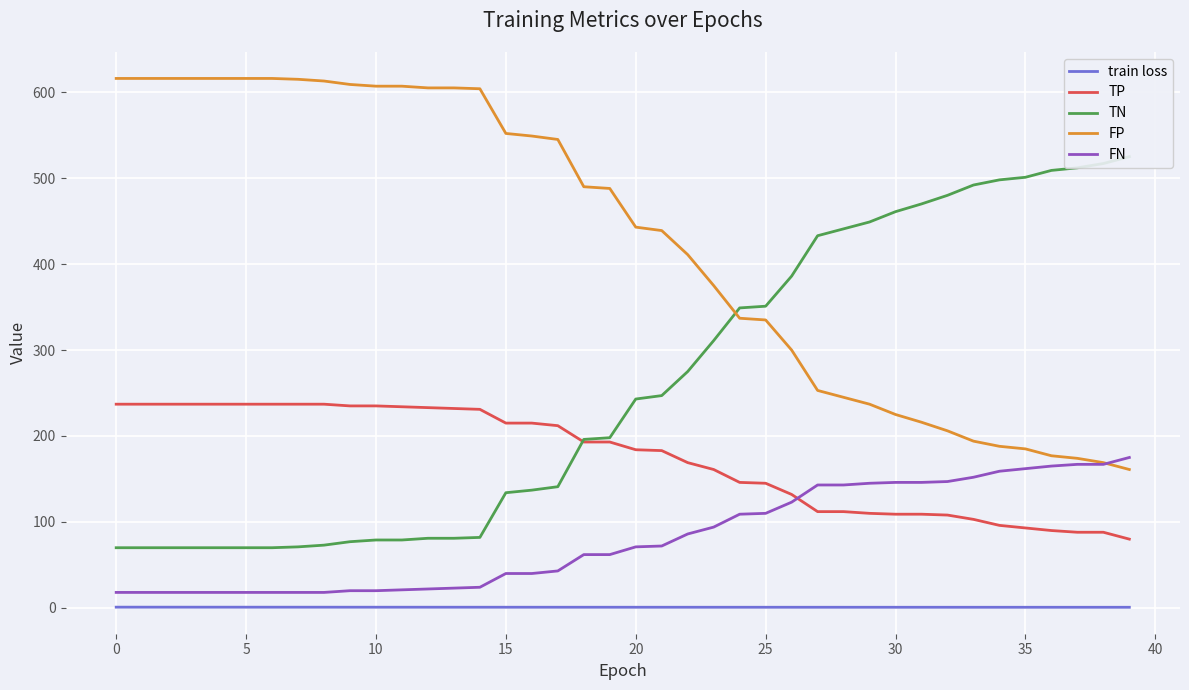

What is the lowest value of the TP series?

80.0